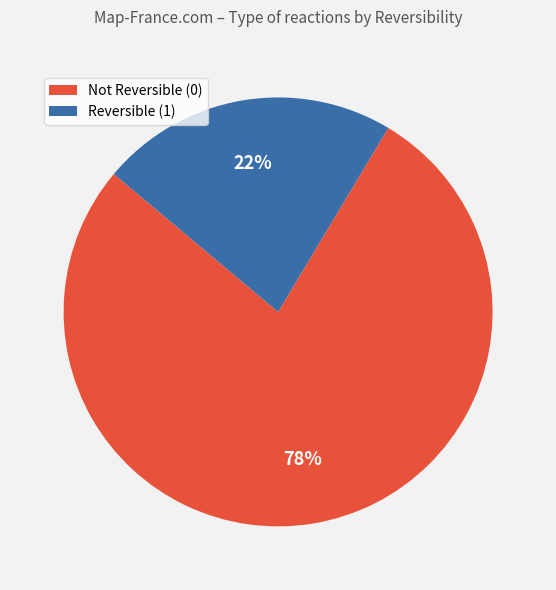

Rank the categories by value from lowest to highest.

Reversible (1), Not Reversible (0)